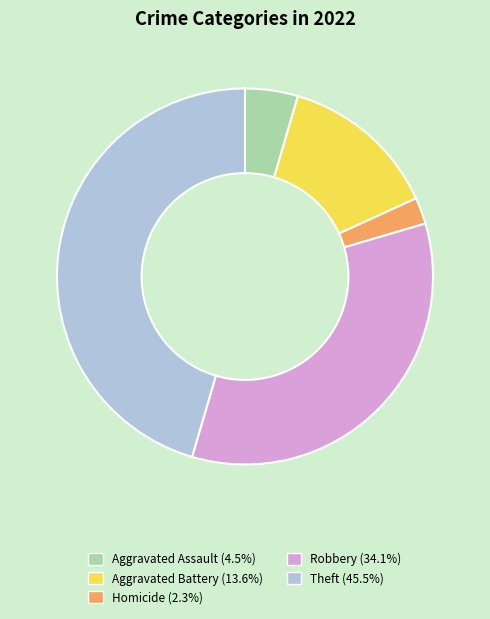

What is the smallest slice in the pie chart?

Homicide